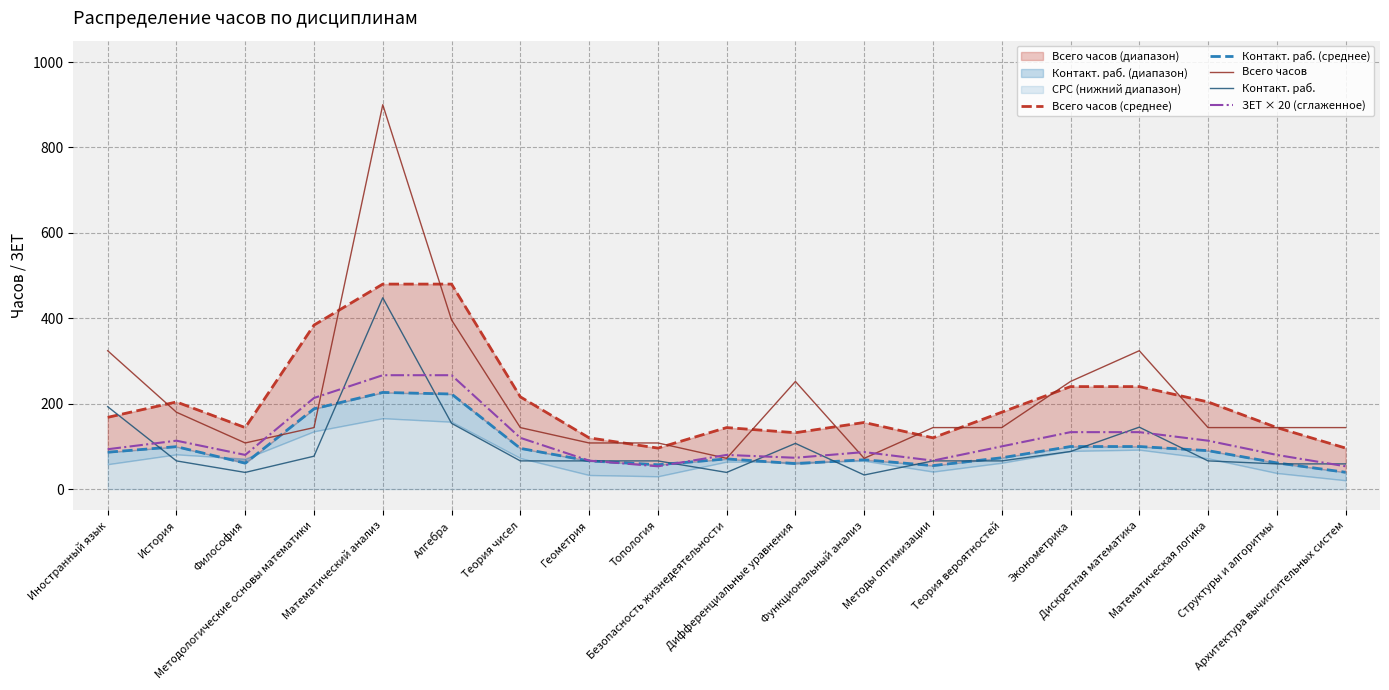

At which label does Всего часов reach its peak?

Математический анализ